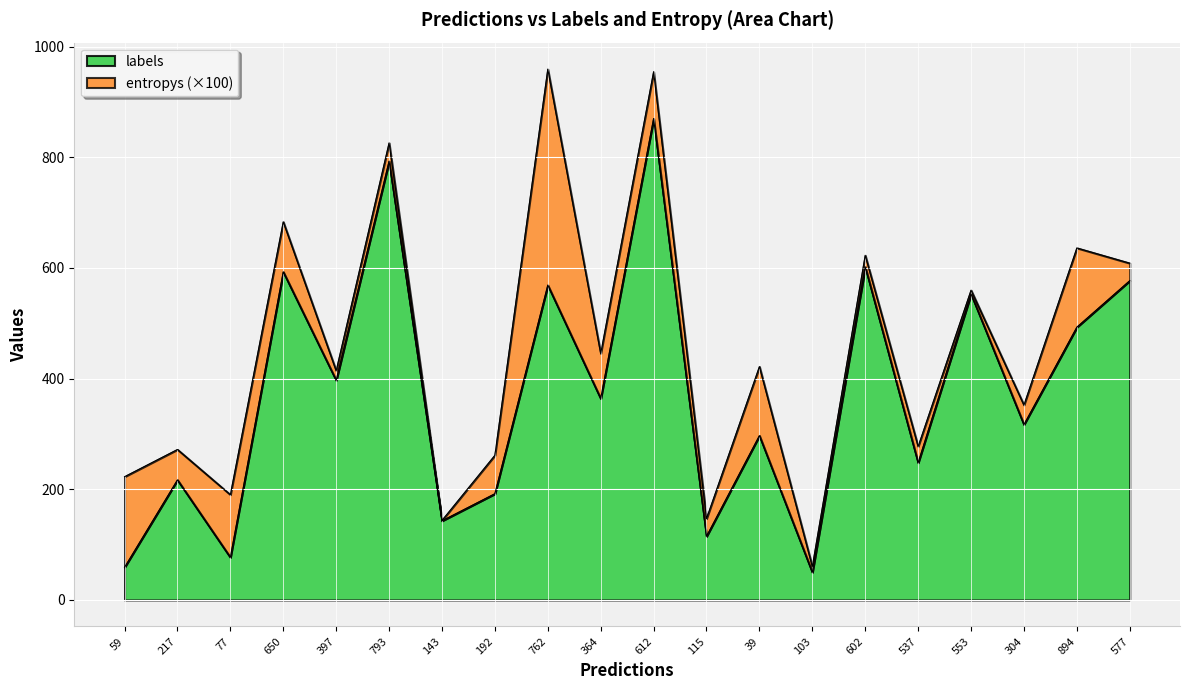

The value at 103 is 79. True or false?

False